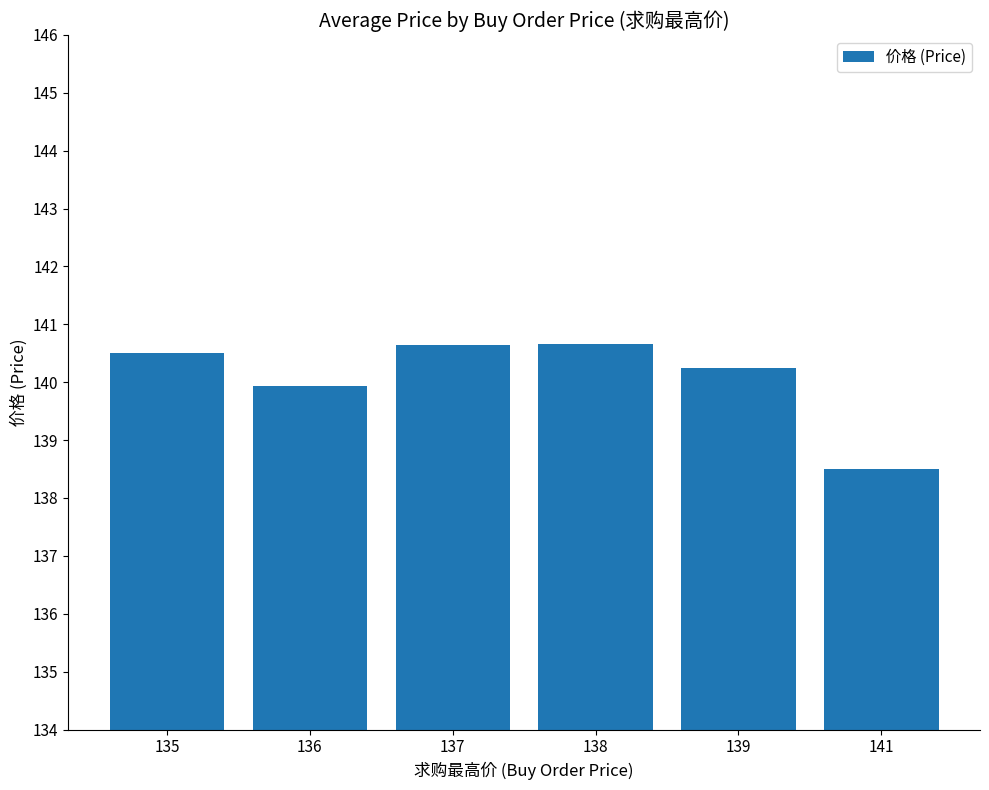

What is the minimum value shown in the chart?

138.5